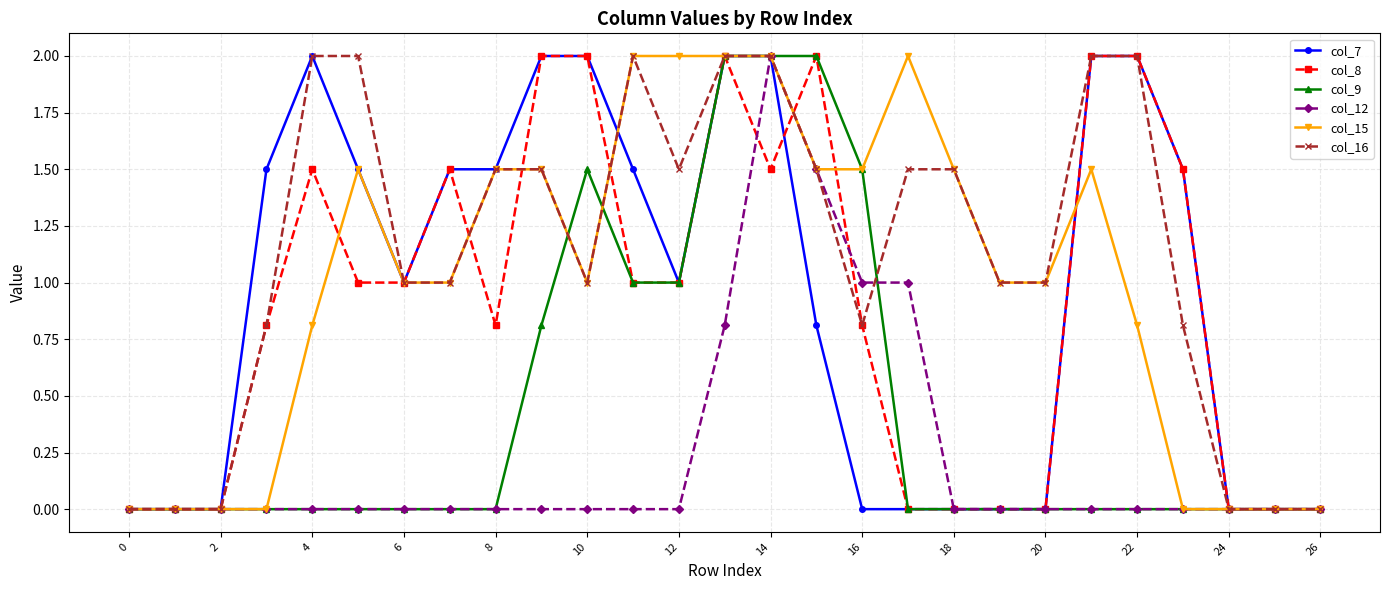

Which series has the largest total across all categories?

col_16